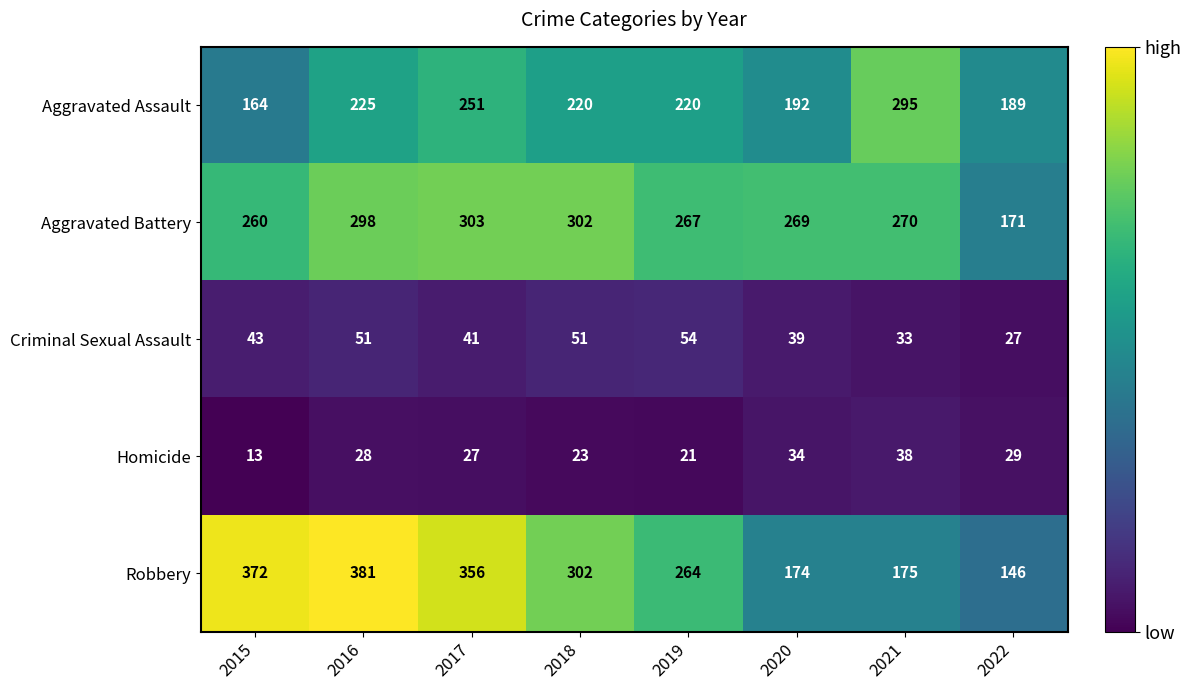

The value of Criminal Sexual Assault at 2018 is 28. True or false?

False